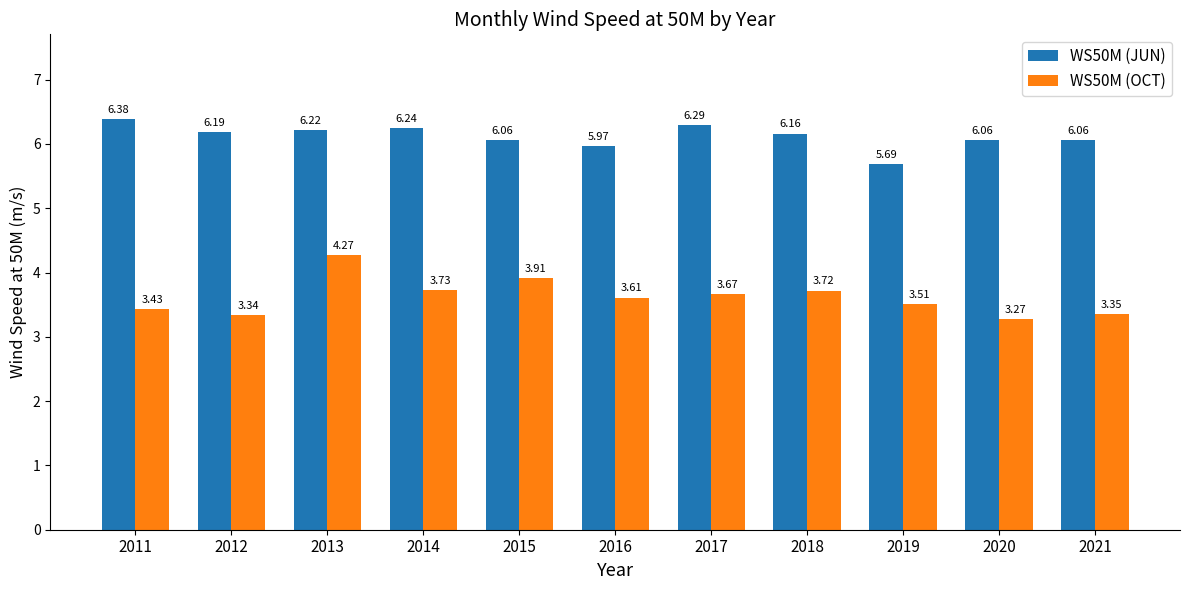

What is the difference between the second highest and minimum values in the WS50M (OCT) series?

0.6